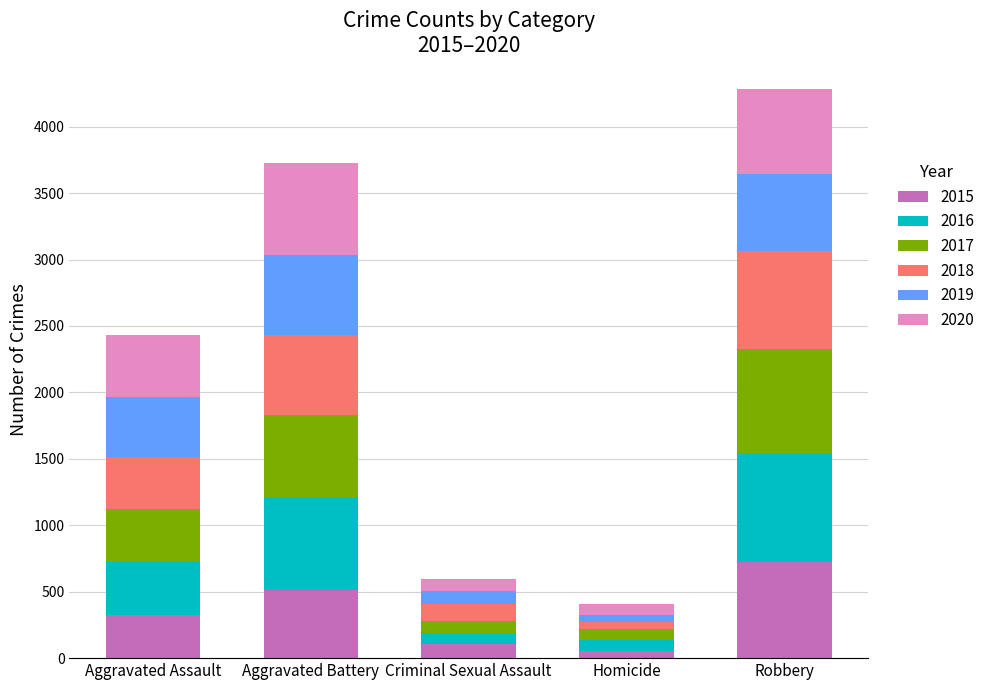

At which label does 2015 reach its peak?

Robbery